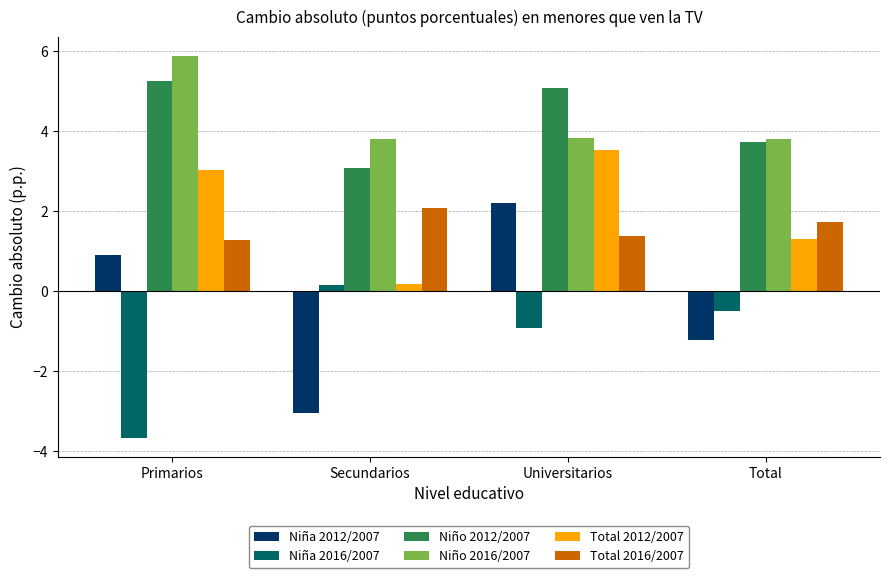

What is the difference between the highest and lowest values at Universitarios?

6.0